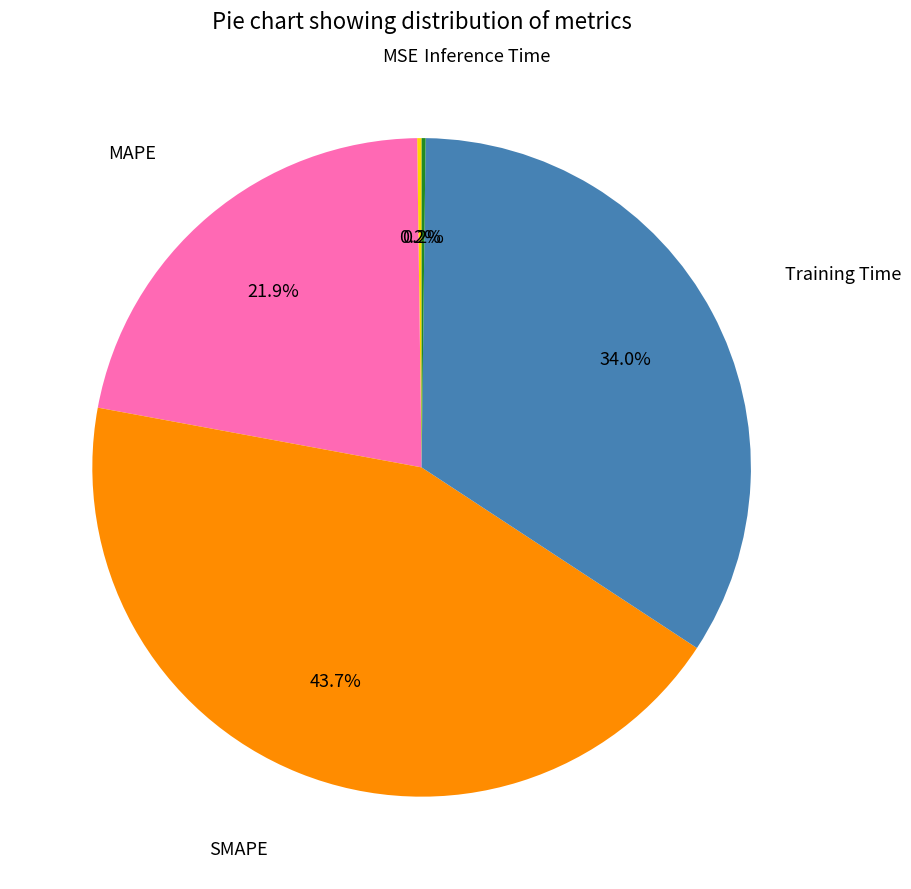

Is there any slice that represents more than half of the pie?

No